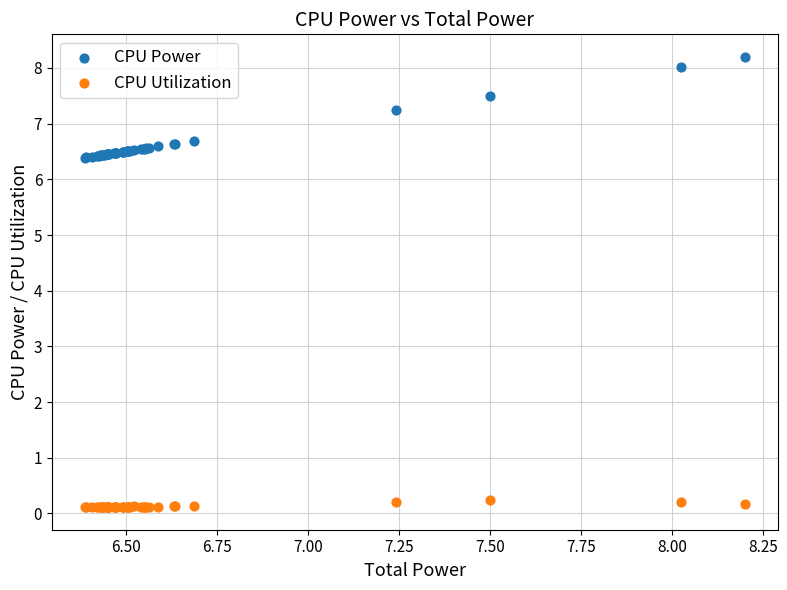

Which series contains the lowest Y value?

CPU Utilization